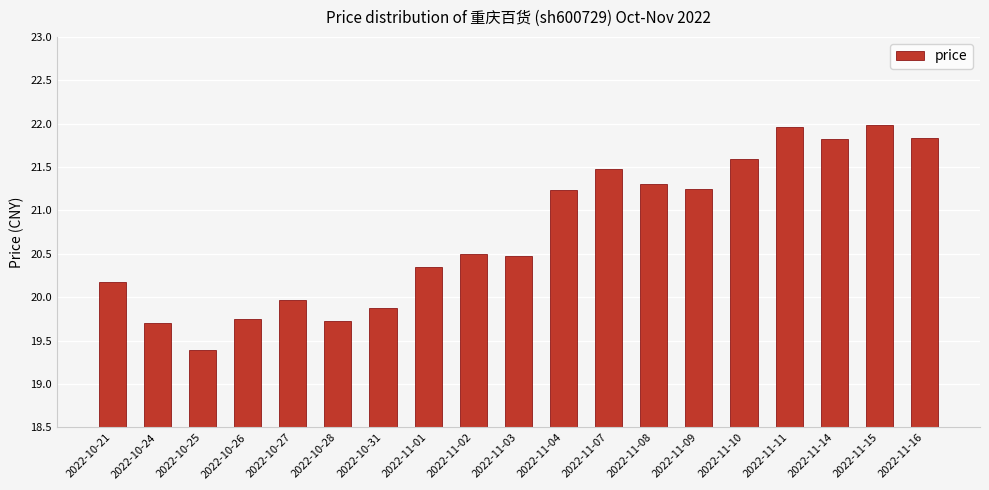

What is the difference between the values at 2022-10-28 and 2022-11-10?

1.9